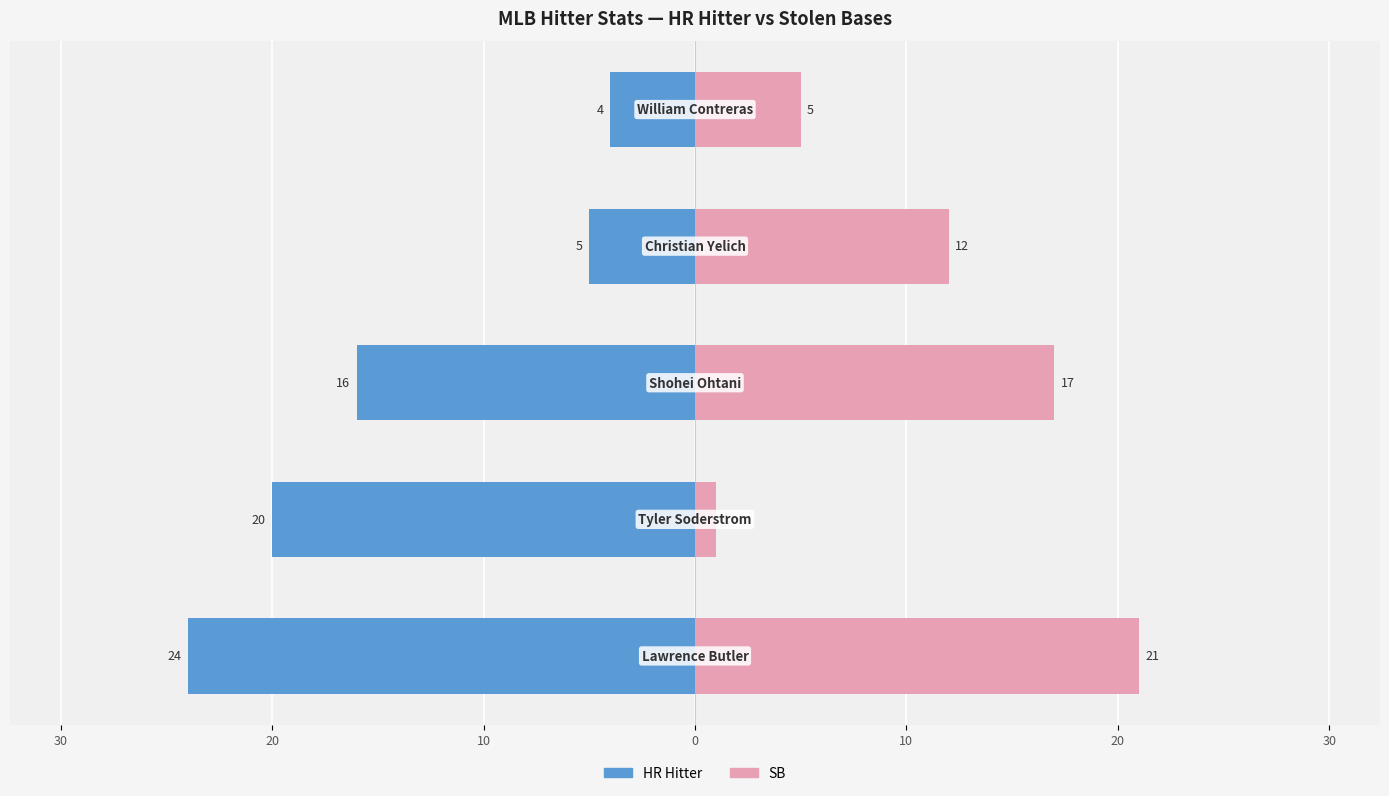

What are all the series names shown in the legend?

HR Hitter, SB